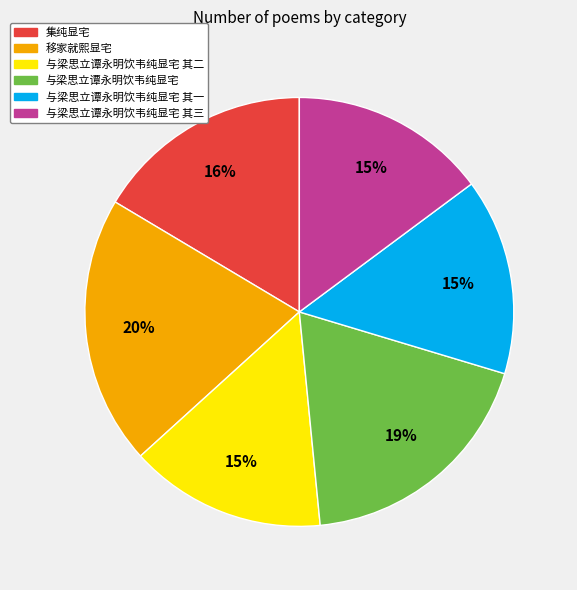

Does 与梁思立谭永明饮韦纯显宅 其三 represent more than half of the total?

No